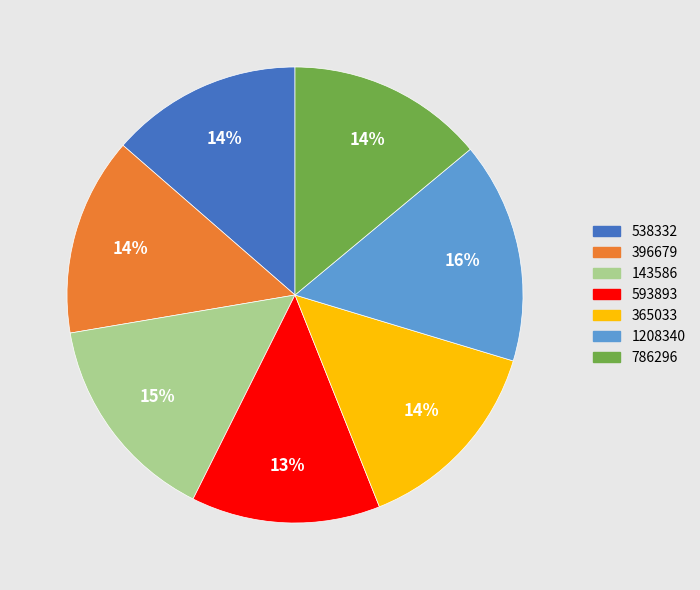

Count the number of slices in the pie.

7